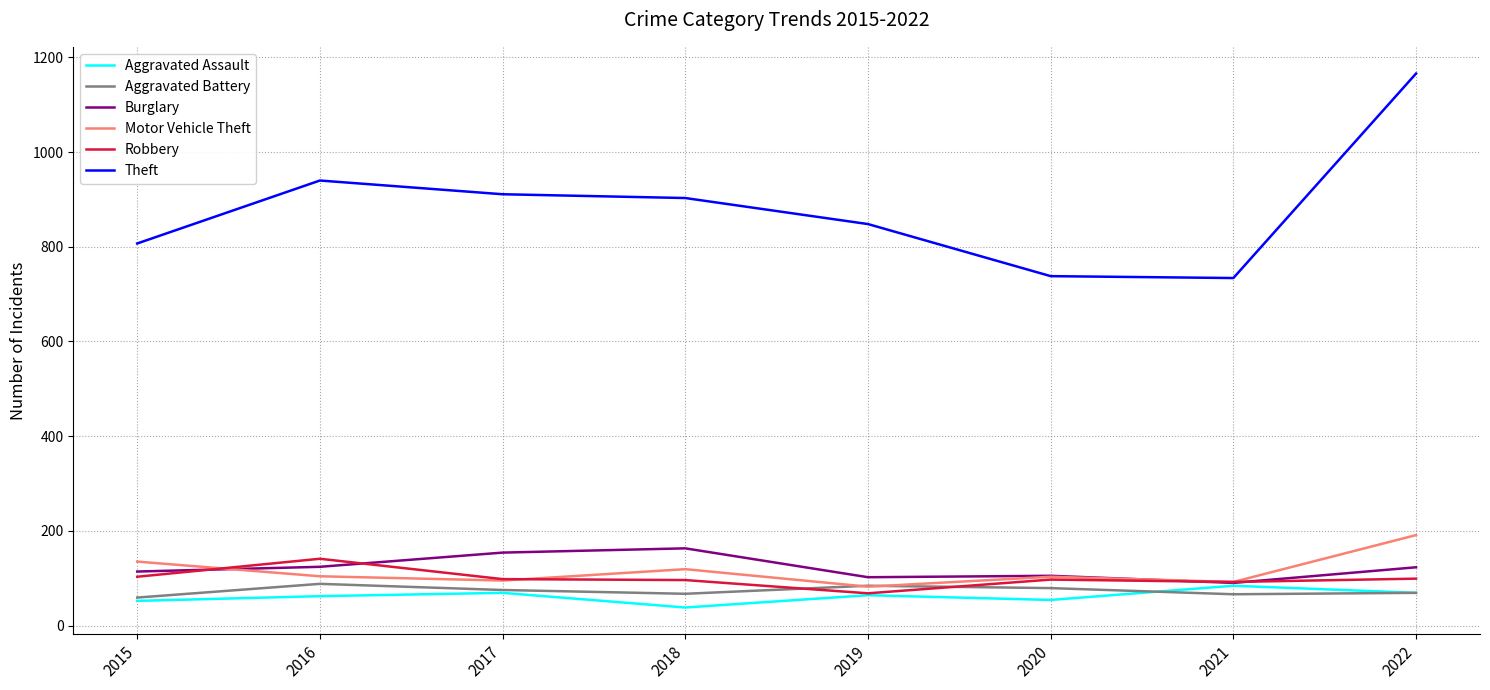

How many lines are shown in the chart?

6